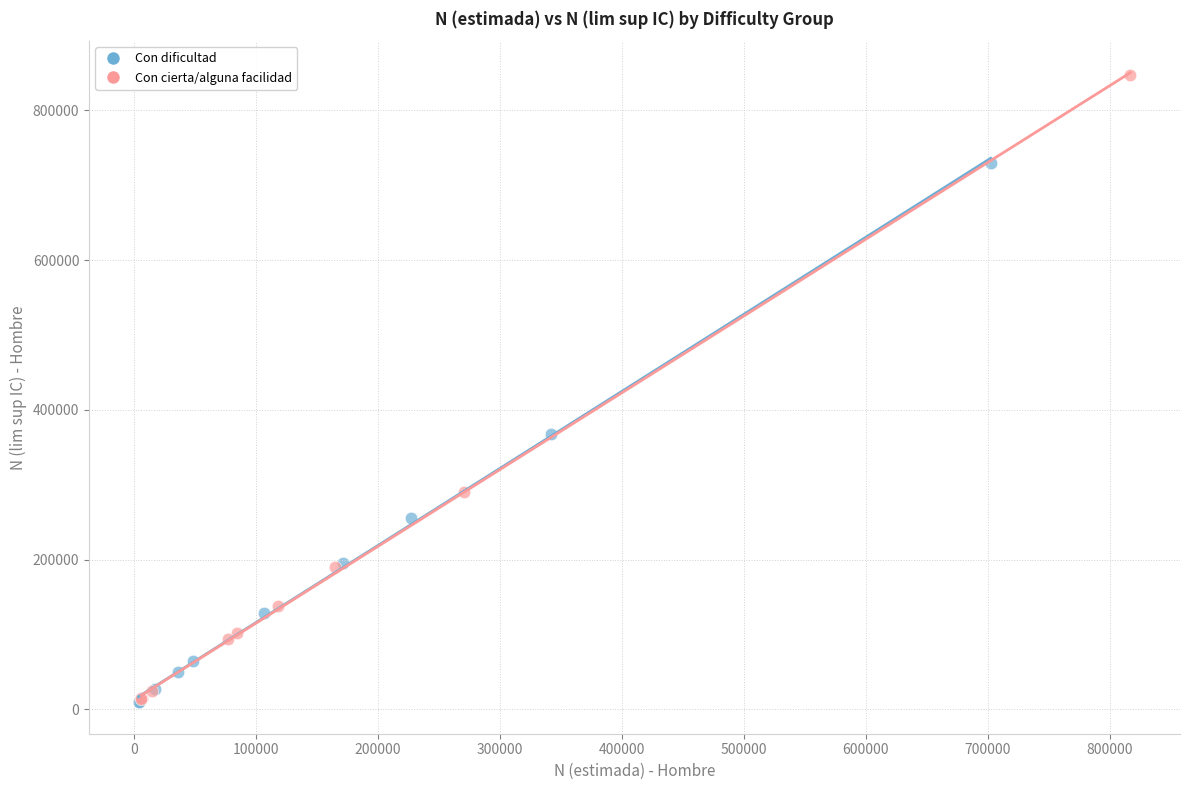

Which series has the largest Y range (max minus min)?

Con cierta/alguna facilidad